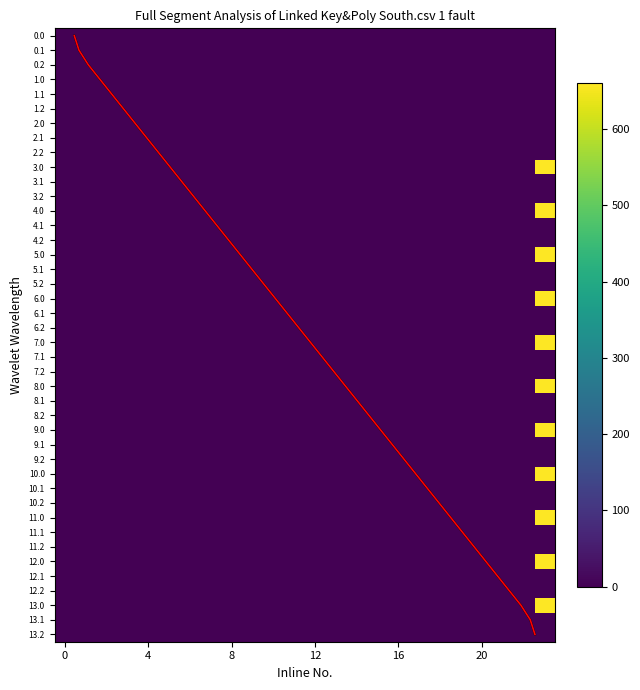

Does the chart have visible grid lines?

No